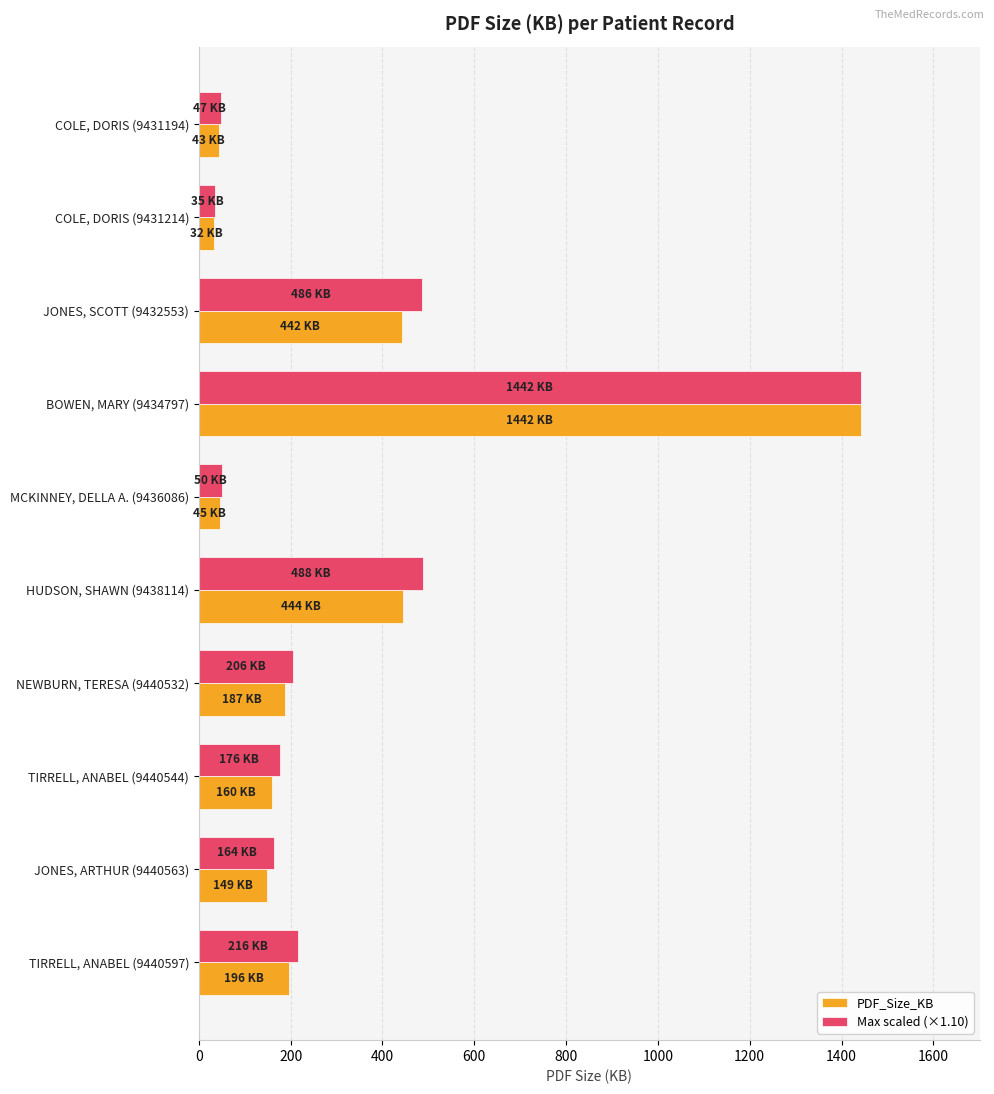

What is the maximum value shown in the chart?

1442.0